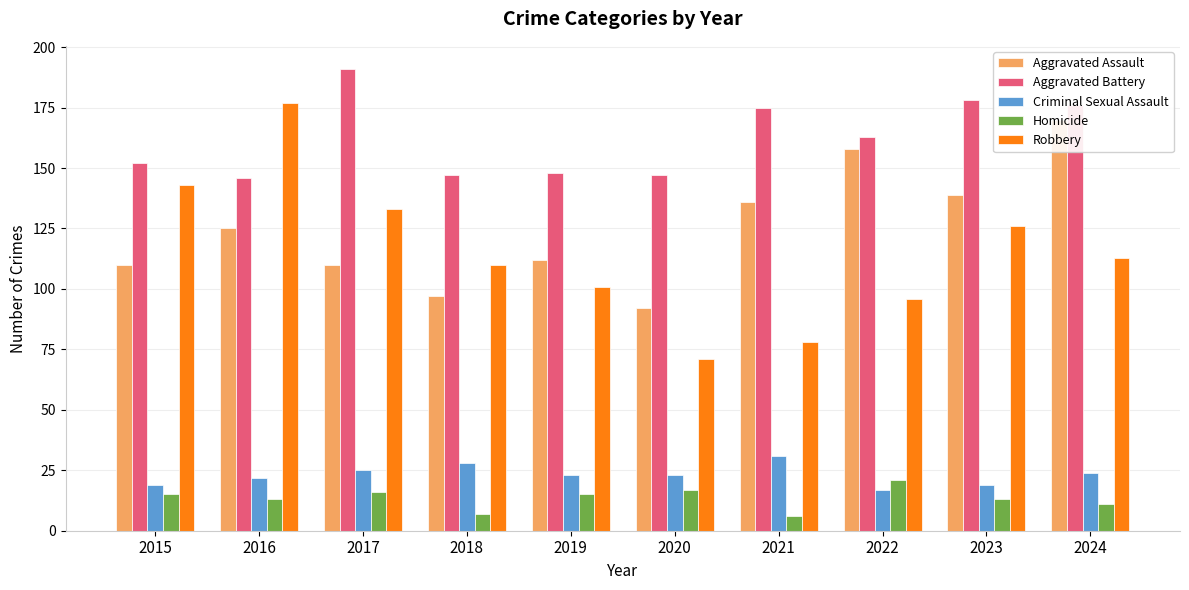

What is the difference between the maximum and minimum values in the Criminal Sexual Assault series?

14